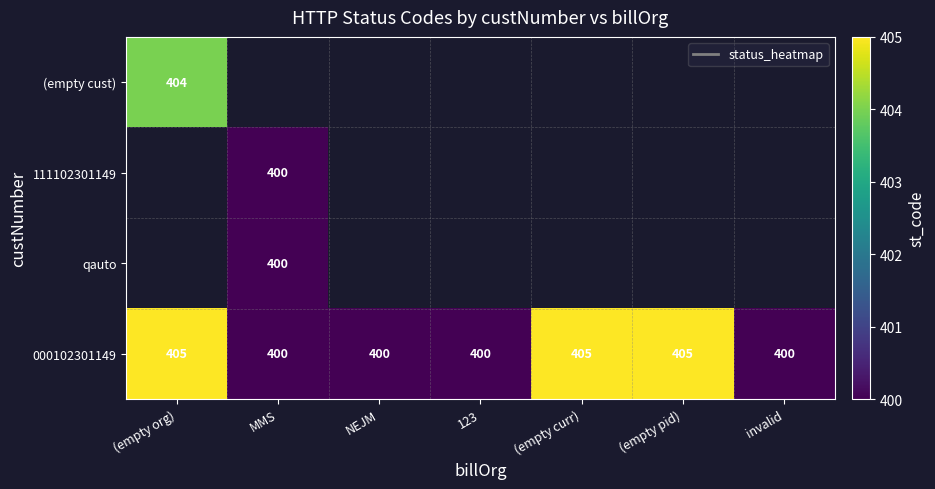

The value of 000102301149 at MMS is 178. True or false?

False